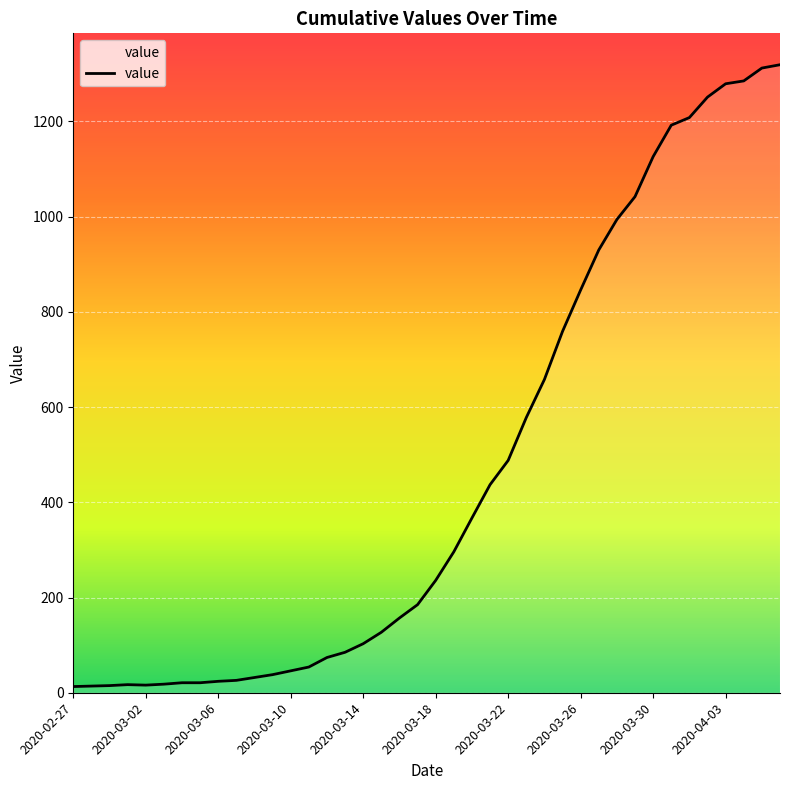

What is the difference between the maximum and minimum values?

1306